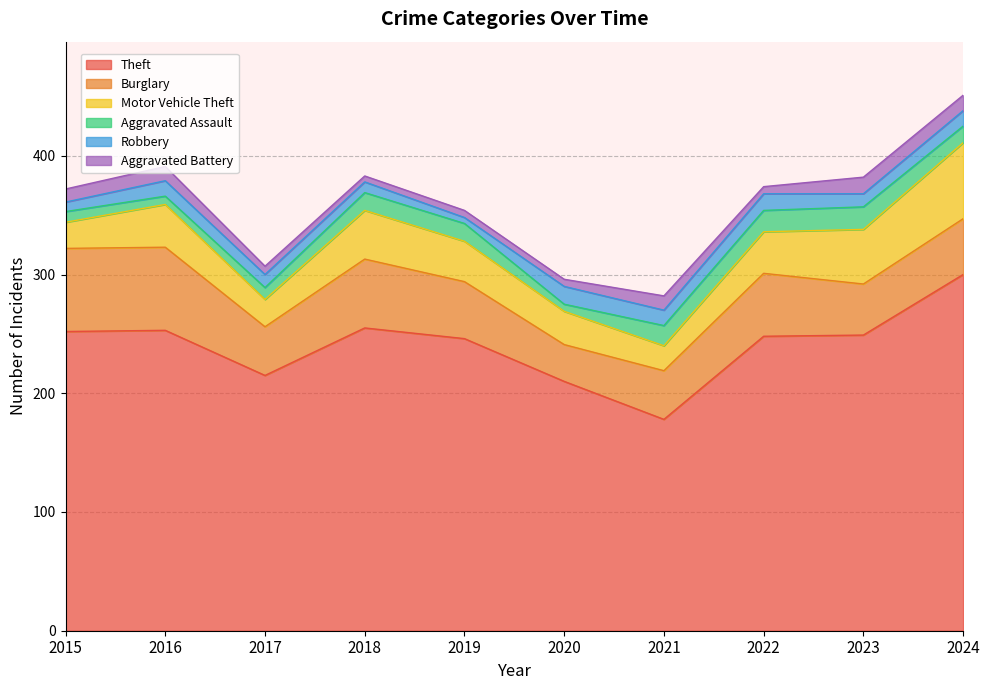

Is the value of Robbery at 2018 greater than the value of Aggravated Assault at 2022?

No